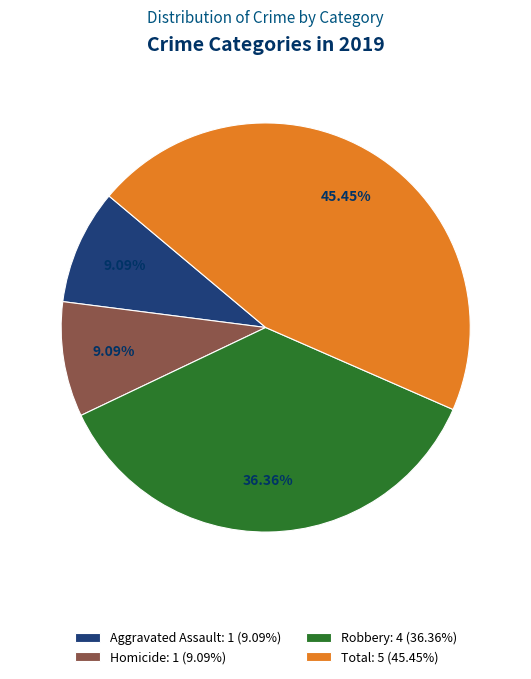

Does any single category account for the majority?

No